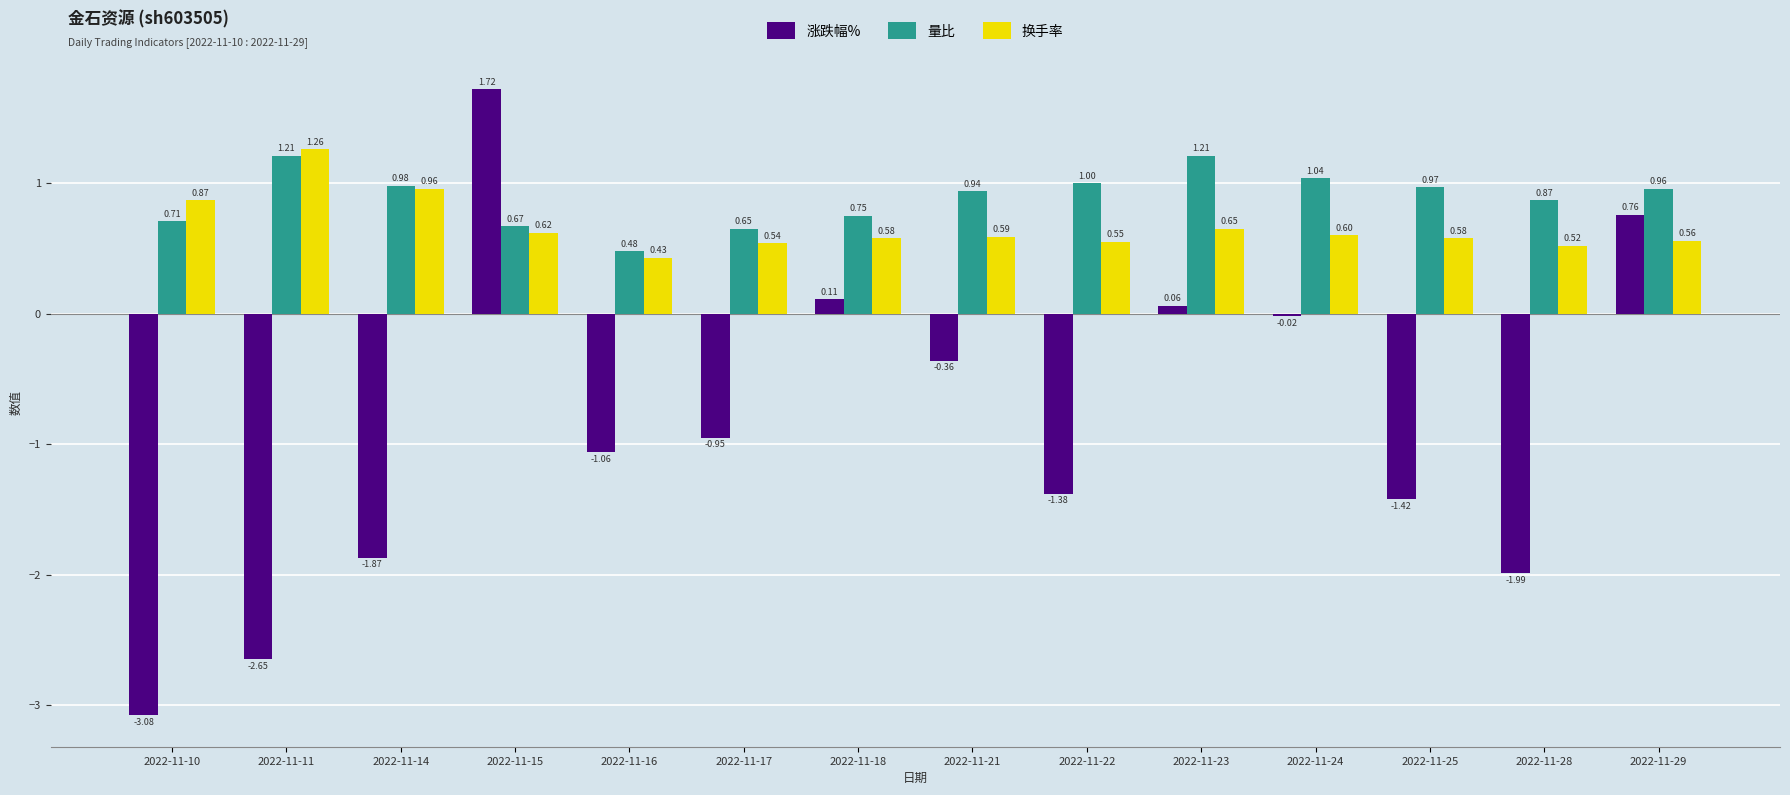

How many distinct data groups are displayed?

3